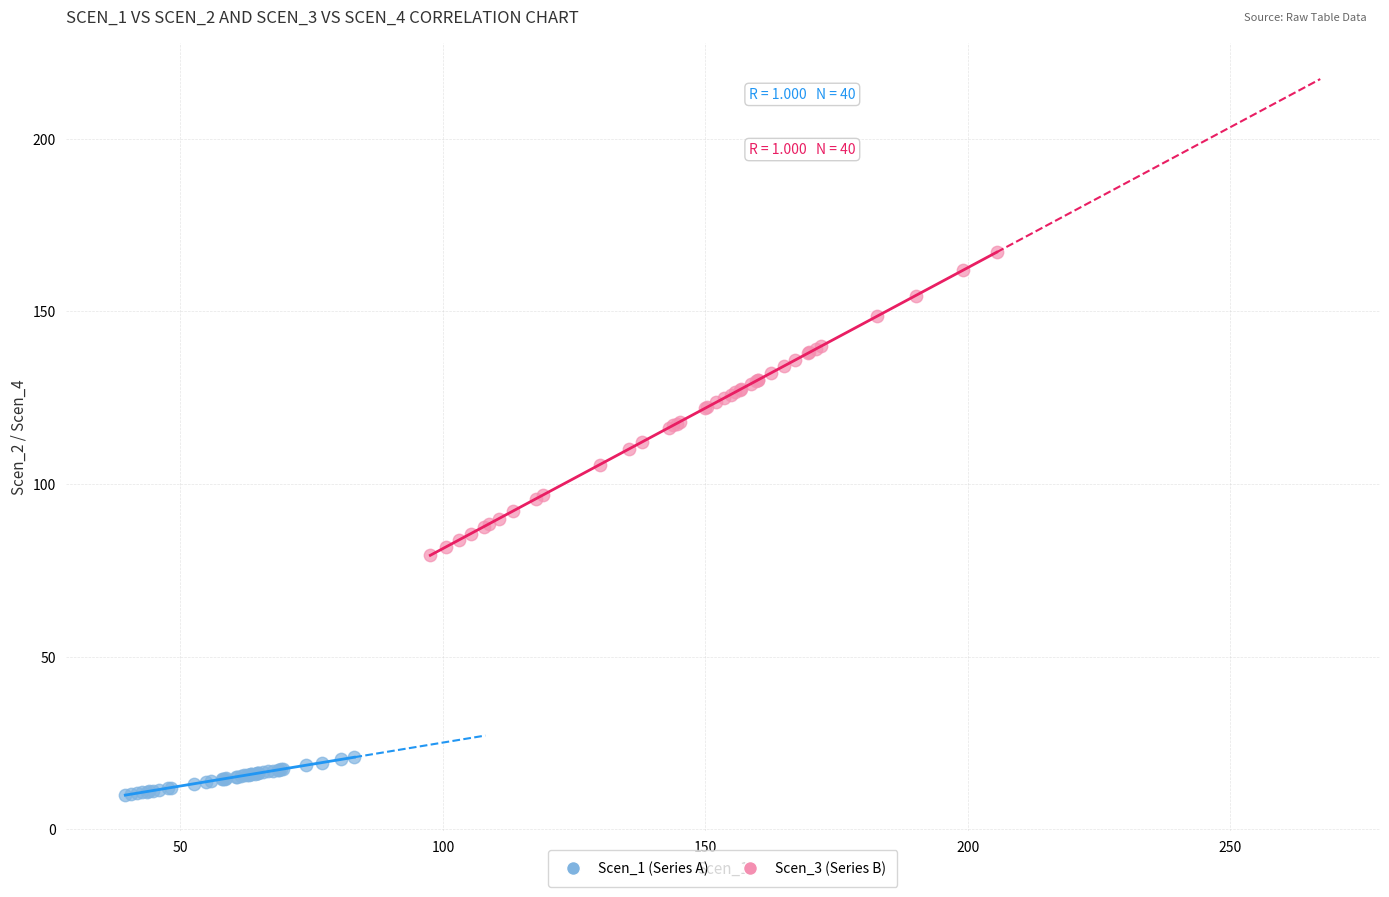

Which series reaches the minimum Y coordinate?

Scen_1 (Series A)